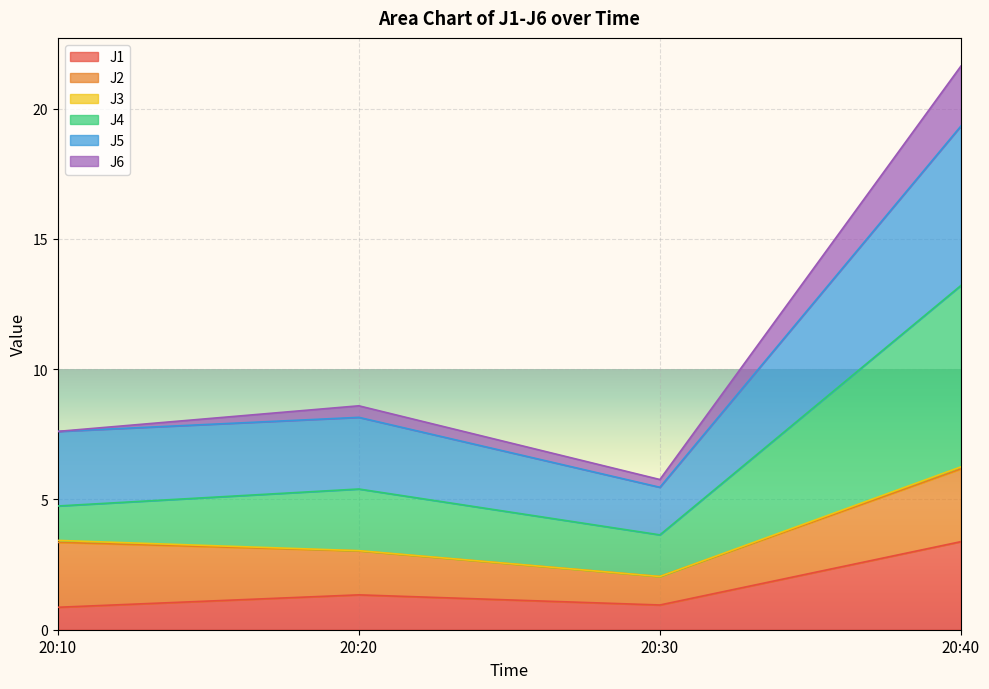

Is it true that J1 equals 0.6 at 20:30?

False